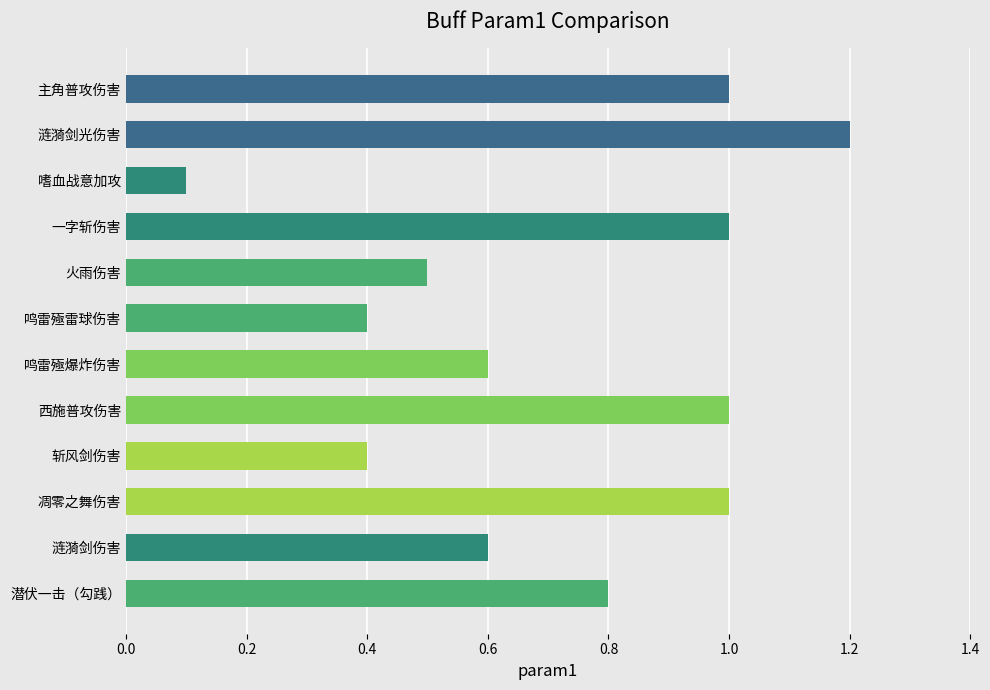

How many series are shown in this chart?

1